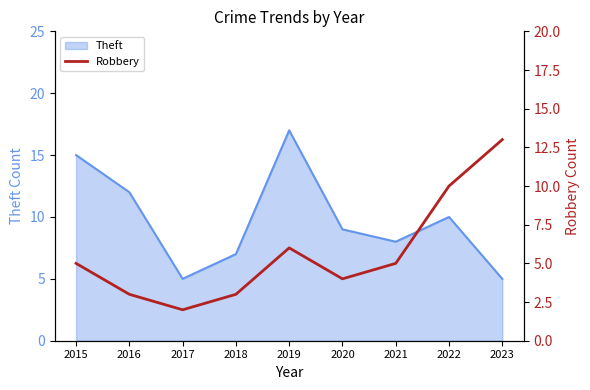

True or false: there are more than 0 points higher than both neighbors.

True